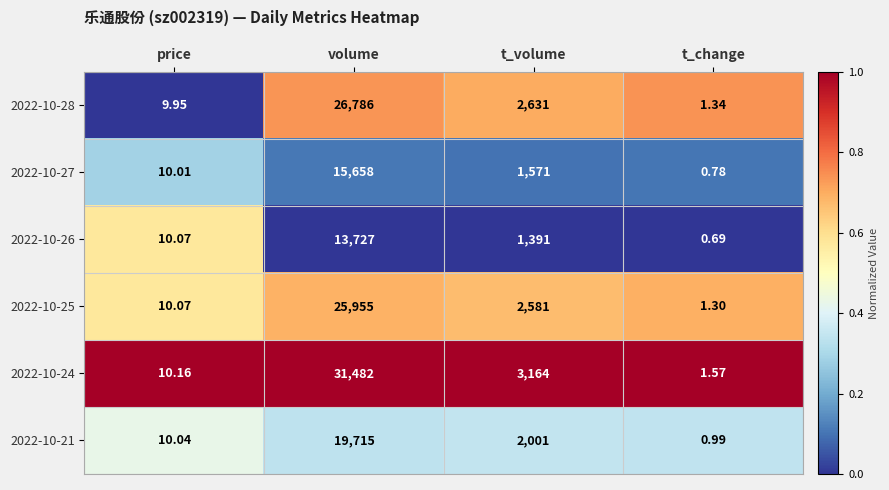

Which series has the largest total across all categories?

2022-10-24